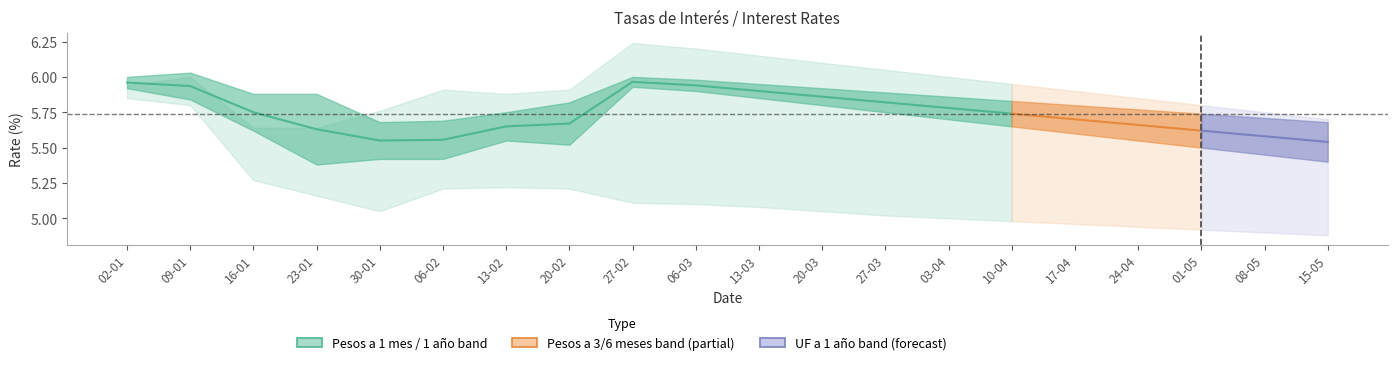

True or false: Pesos a 3 meses and UF a 1 año intersect in this chart.

False